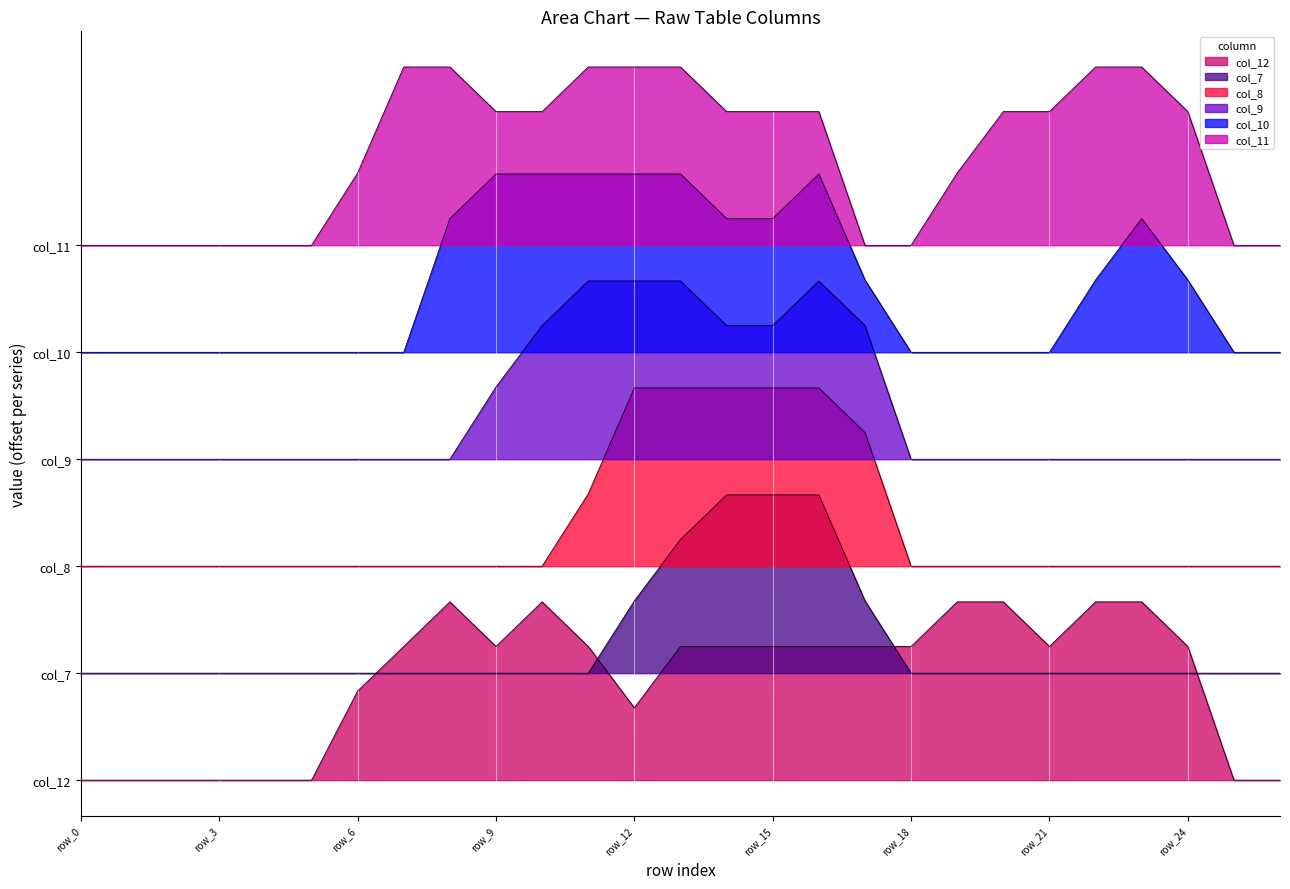

What value does the col_11 series have at row_23?

8.0